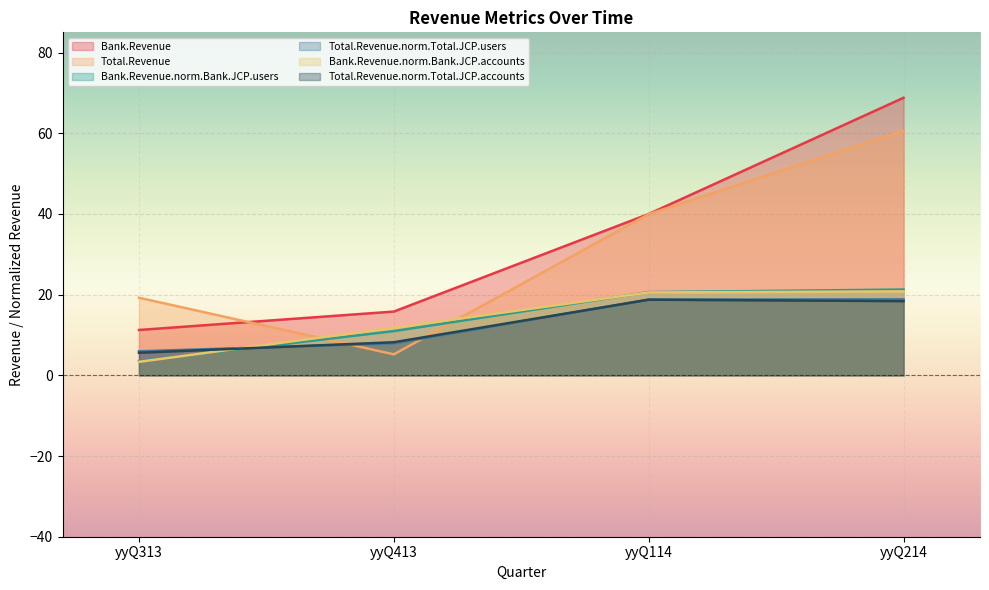

What position from the right is yyQ313?

4